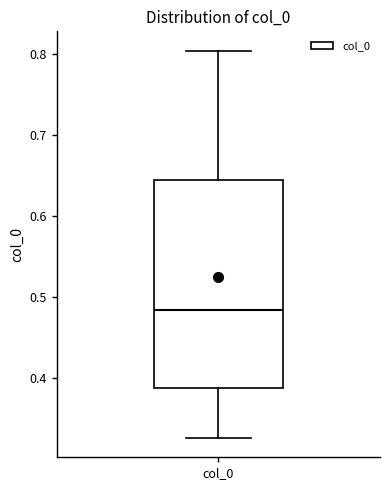

Transcribe this box plot: give where the median line is, the range the box spans, and where the two whiskers end, as read against the y-axis. The values are not printed on the chart, so give them approximately, as read against the axis.

median 0.48, box 0.39 to 0.64, whiskers 0.33 to 0.80